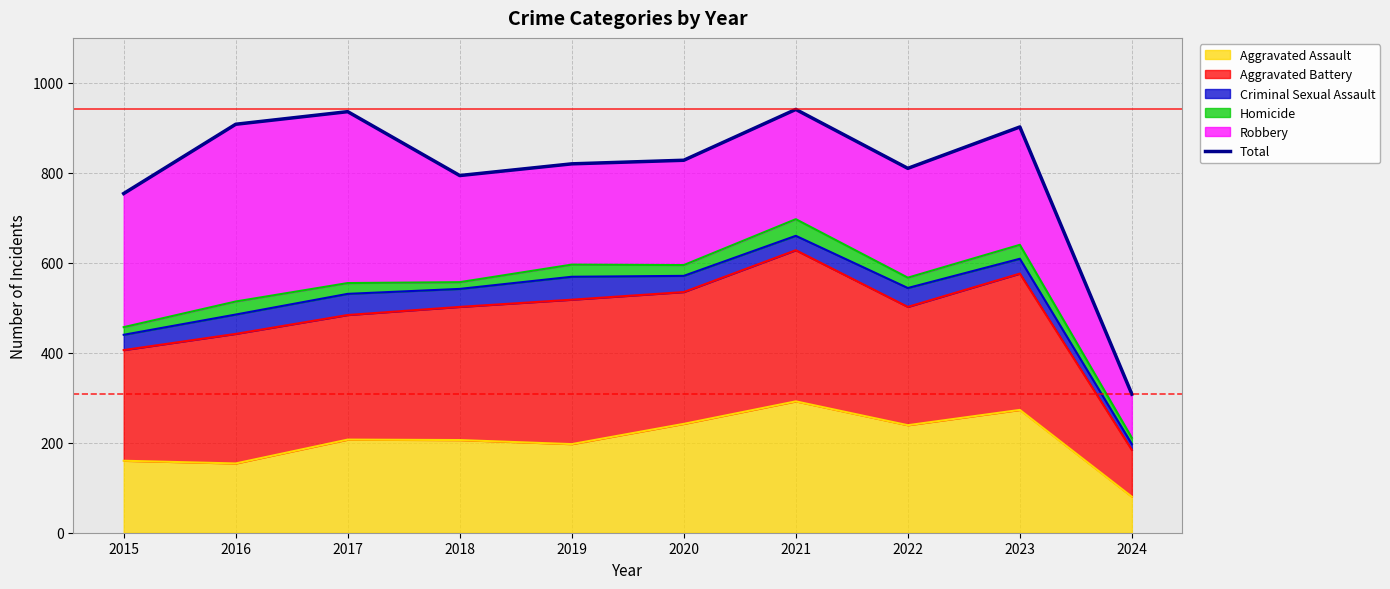

At which label is the value closest to 624?

2015